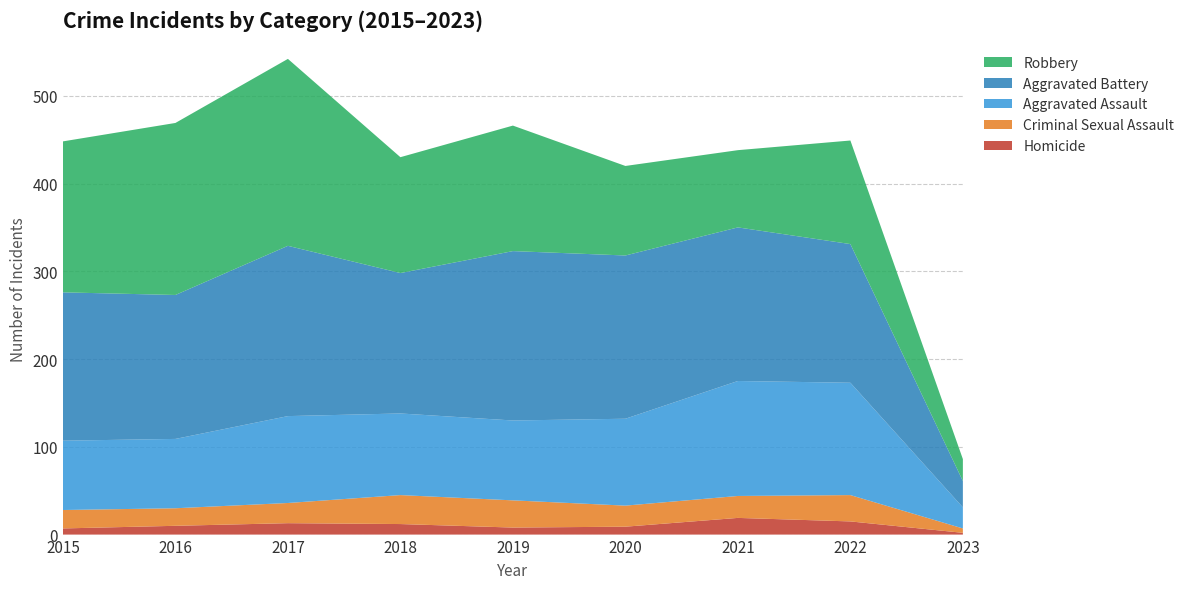

Reading left to right, list all the values displayed in this chart.

Homicide: 2015=7	2016=10	2017=13	2018=12	2019=8	2020=9	2021=19	2022=15	2023=2
Criminal Sexual Assault: 2015=21	2016=20	2017=23	2018=33	2019=31	2020=24	2021=25	2022=30	2023=5
Aggravated Assault: 2015=79	2016=79	2017=99	2018=93	2019=91	2020=99	2021=131	2022=128	2023=24
Aggravated Battery: 2015=169	2016=164	2017=194	2018=160	2019=193	2020=186	2021=175	2022=158	2023=30
Robbery: 2015=172	2016=196	2017=213	2018=132	2019=143	2020=102	2021=88	2022=118	2023=25